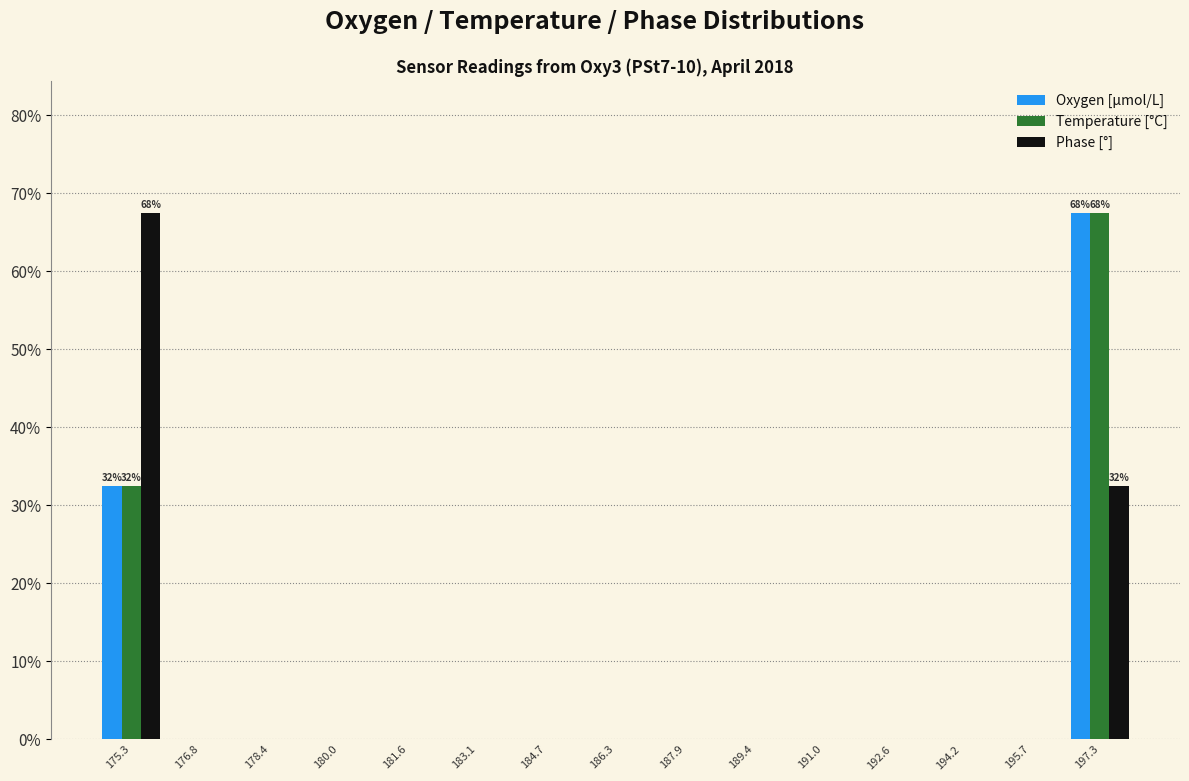

What is the sum of all Phase [°] values?

100.0